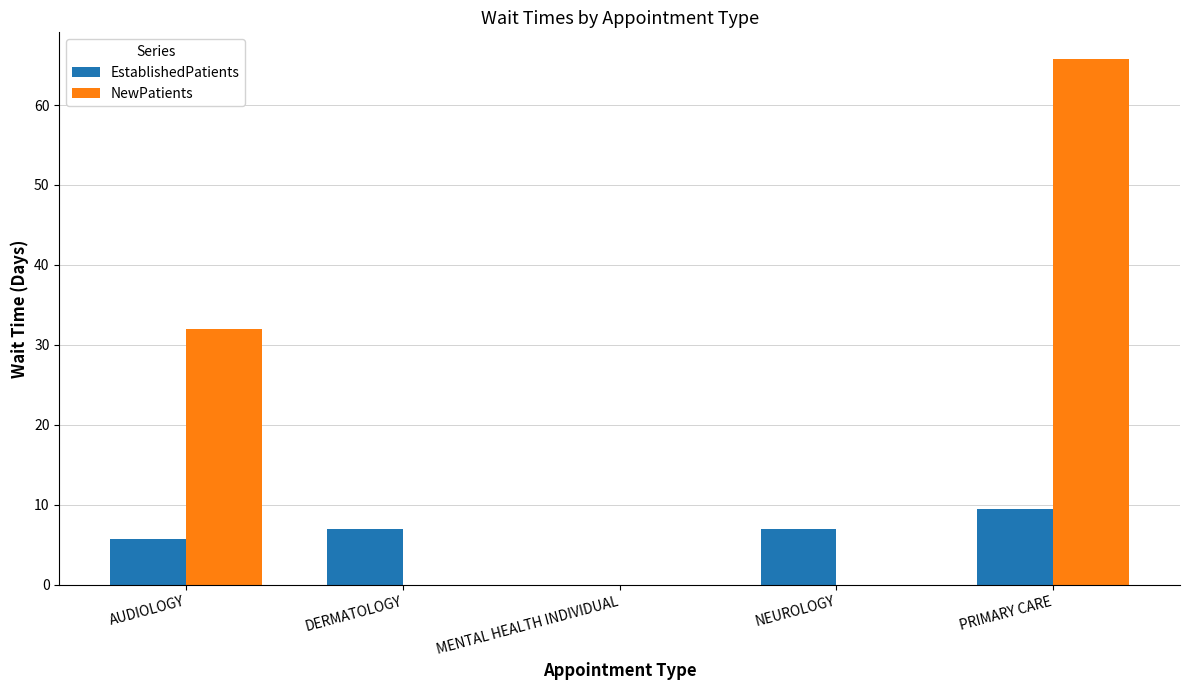

Count the number of data series in this chart.

2